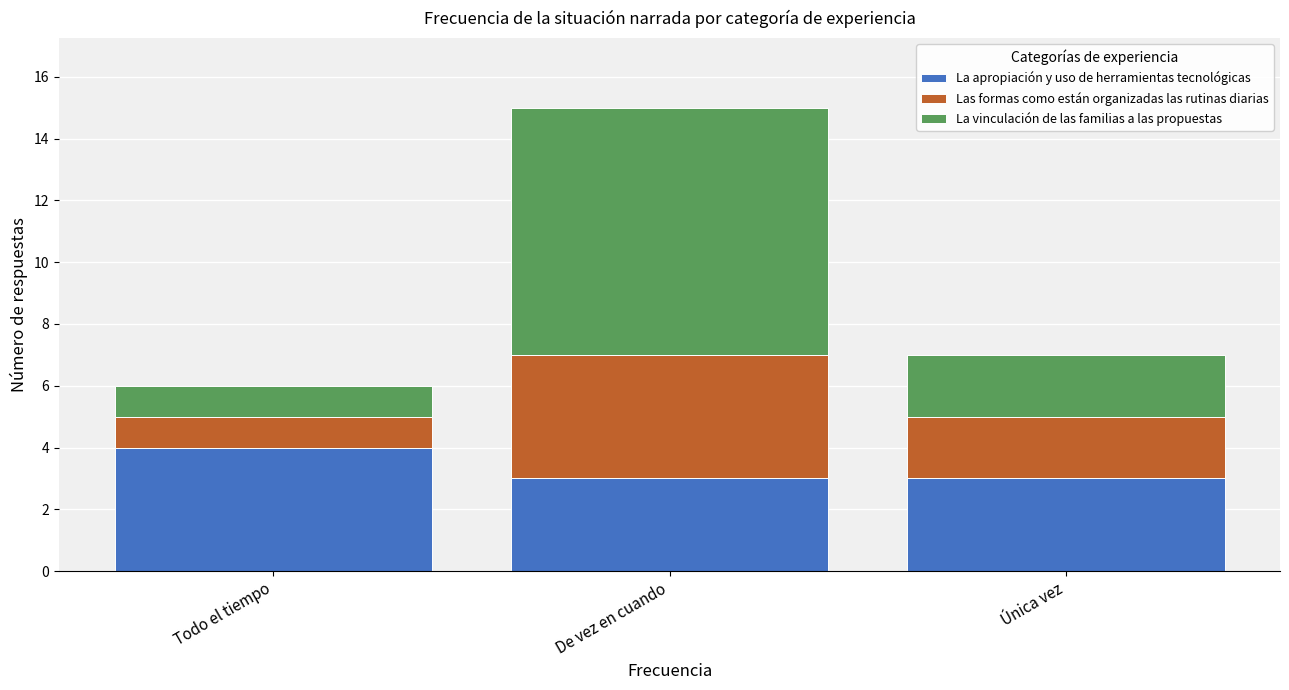

What is the total value across all series at De vez en cuando?

15